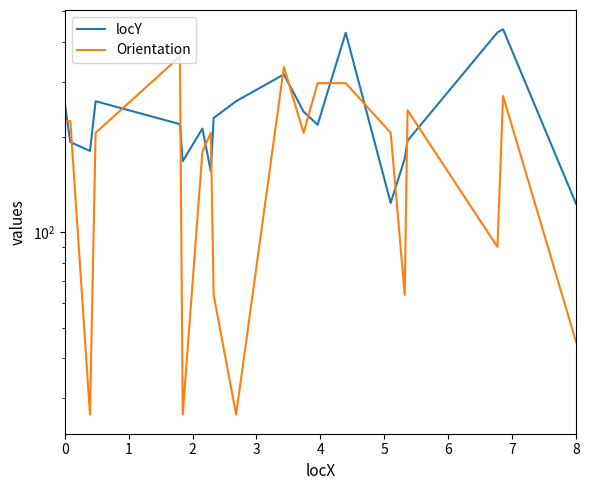

True or false: locY and Orientation cross at least once.

True